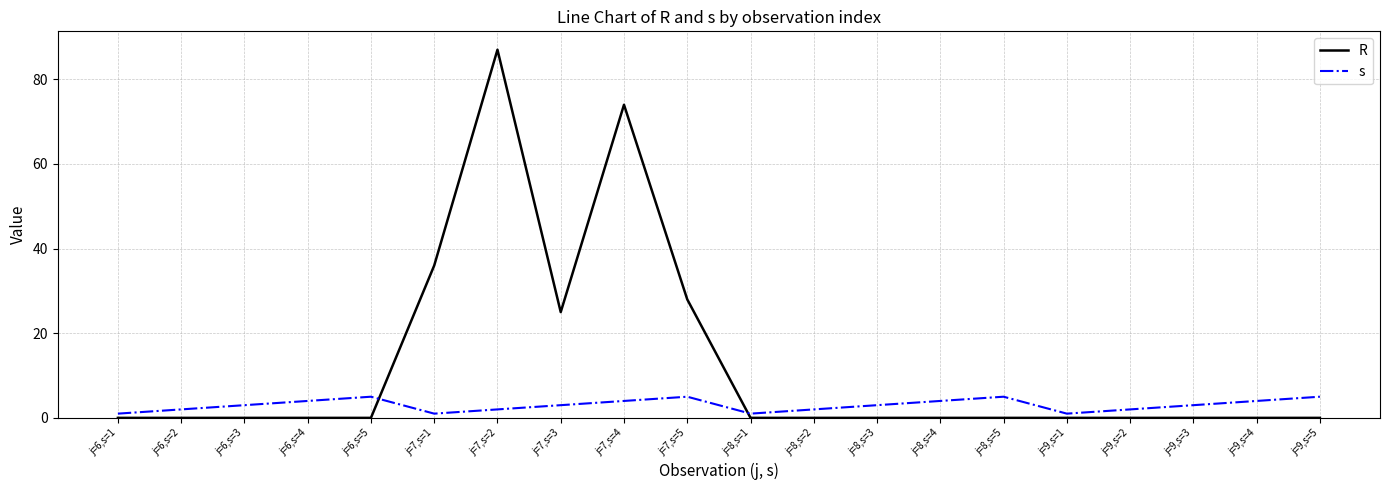

Which series ends up on top after the final intersection of s and R?

s